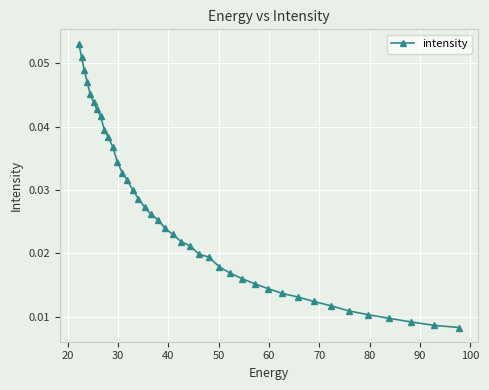

The value at 33 is 0.1. True or false?

False